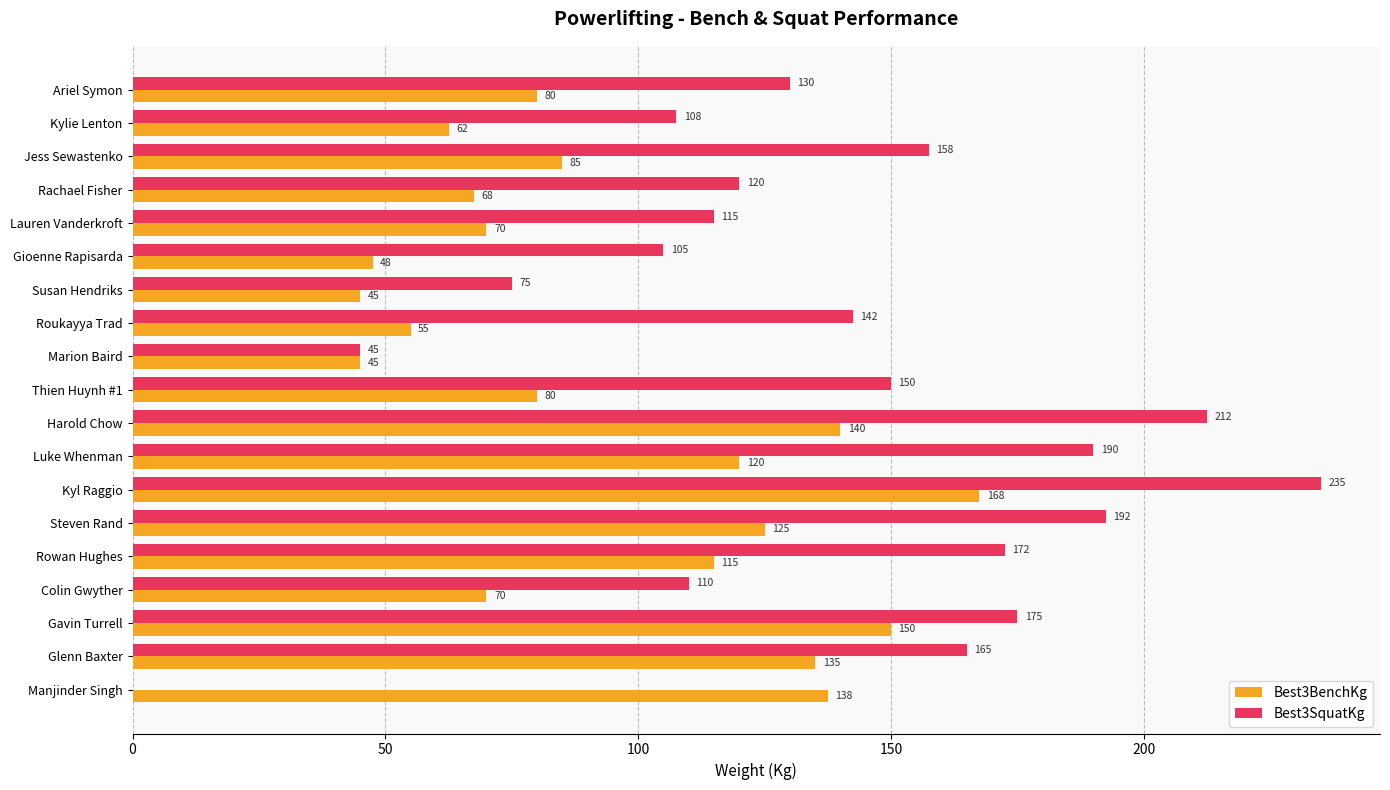

Which series has the largest range (max minus min)?

Best3SquatKg